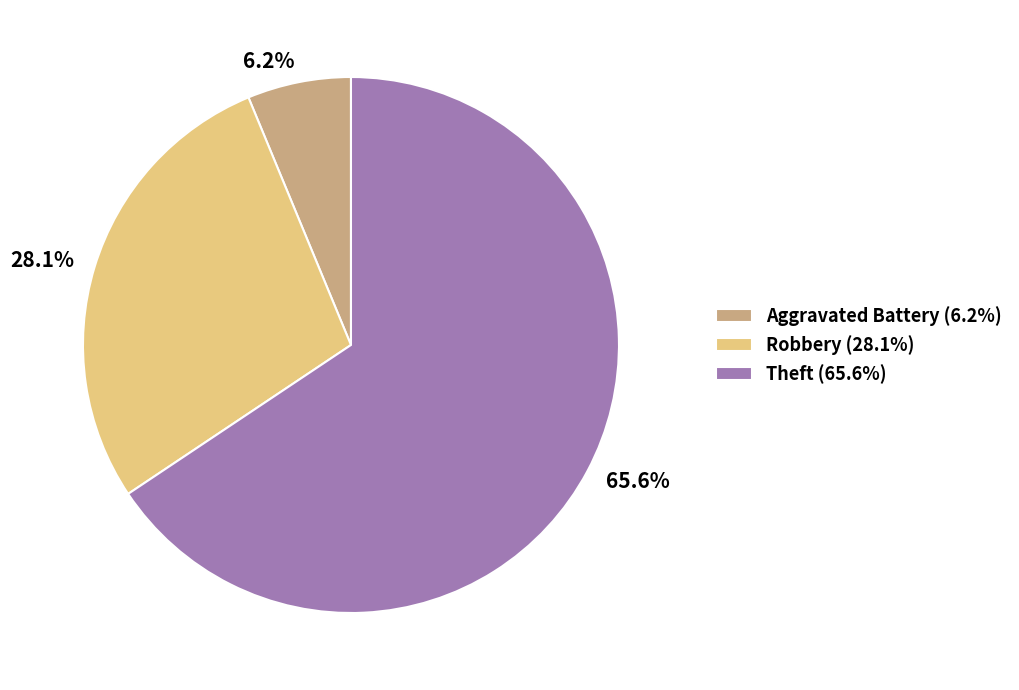

Rank the categories by value from highest to lowest.

Theft (65.6%), Robbery (28.1%), Aggravated Battery (6.2%)